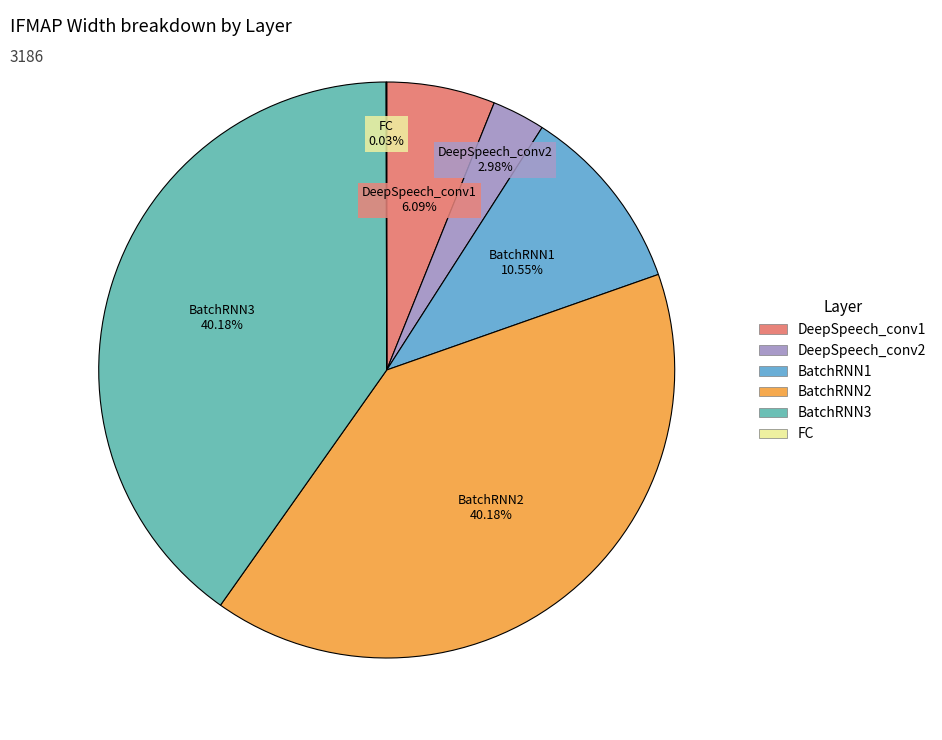

Does DeepSpeech_conv1 represent more than half of the total?

No